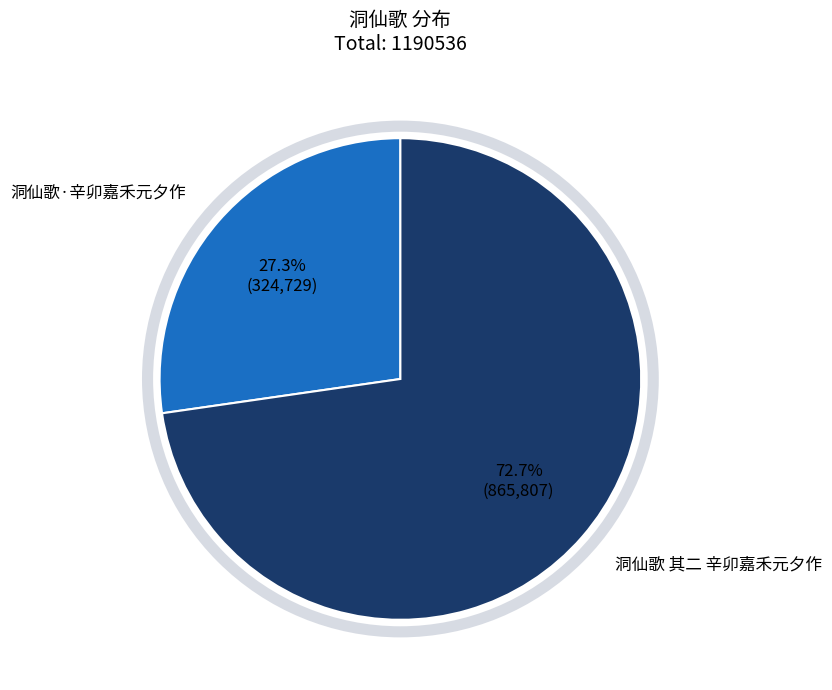

Is there any slice that represents more than half of the pie?

Yes